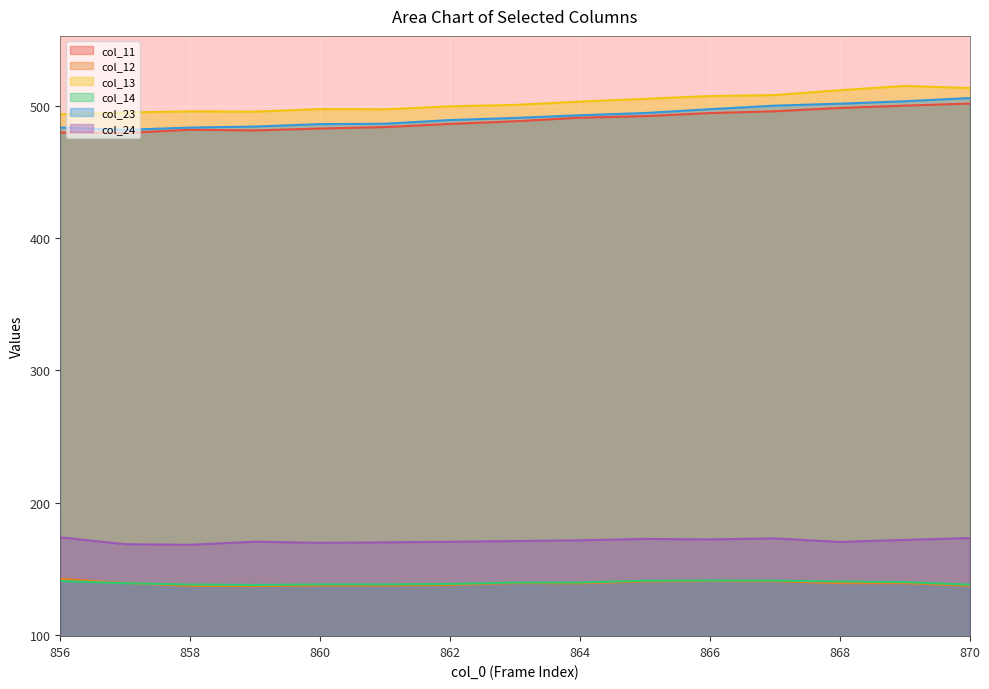

What is the average value of the col_13 series?

502.8